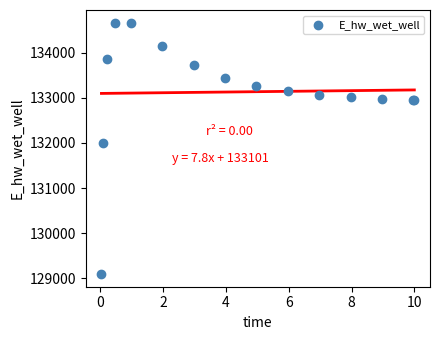

What Y value in the scatter plot is closest to 131880?

132002.2